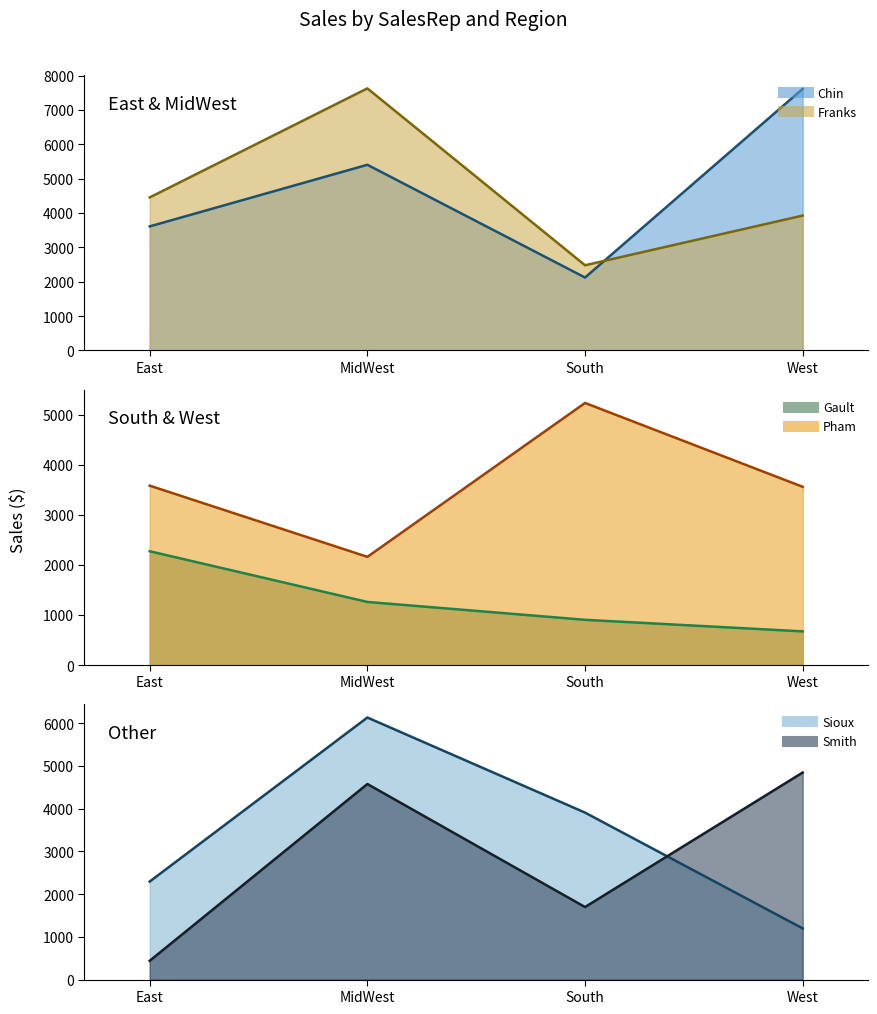

What is the highest value of the Franks (line) series?

7626